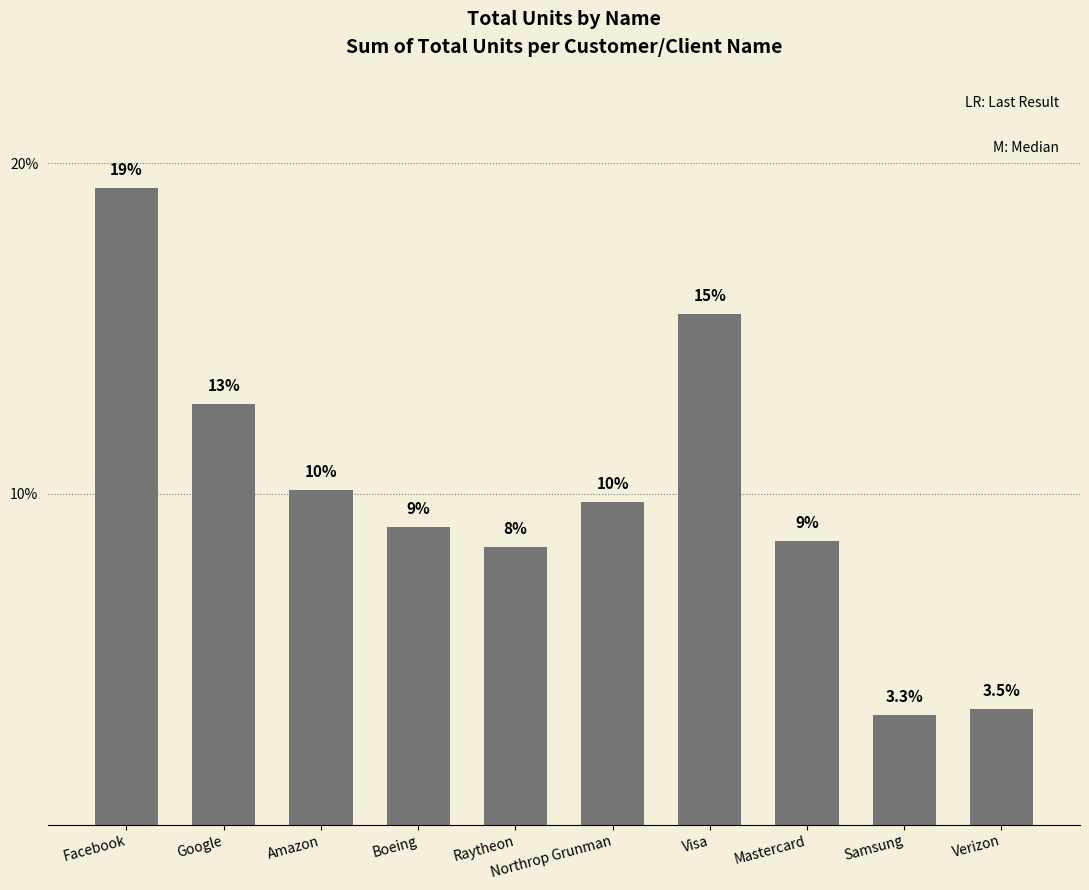

How many bars are there in total?

10